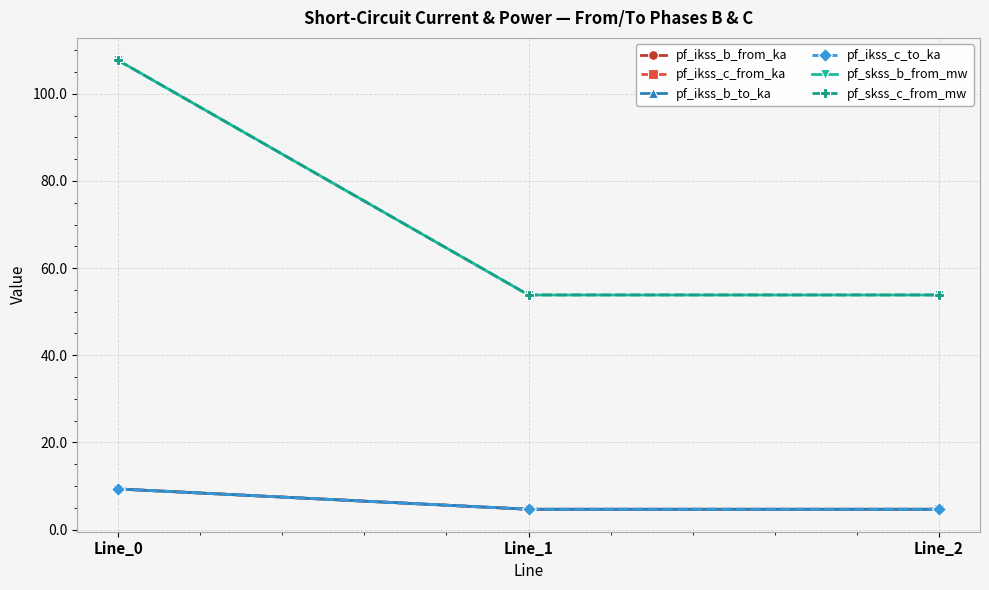

Does the chart have visible grid lines?

Yes